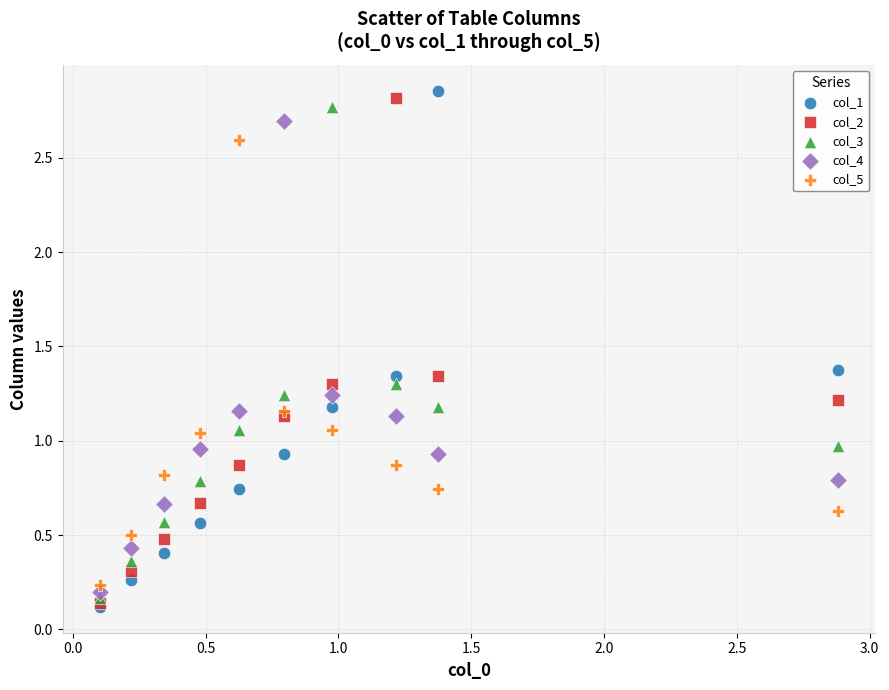

What are all the series names shown in the legend?

col_1, col_2, col_3, col_4, col_5